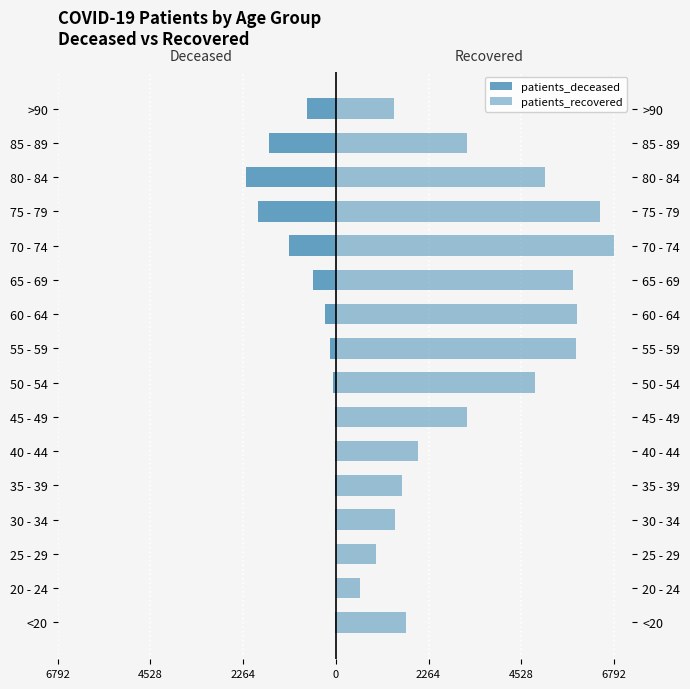

Which series has the widest spread of values?

patients_recovered